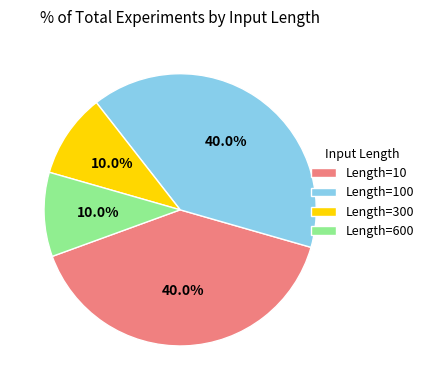

Which has a higher value, Length=300 or Length=10?

Length=10